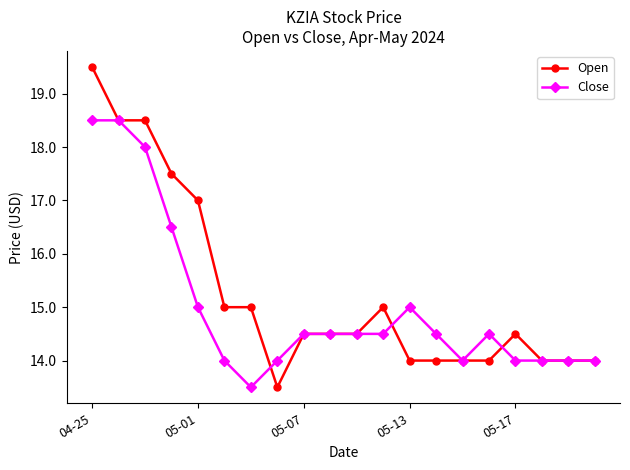

Which series has the widest spread of values?

Open